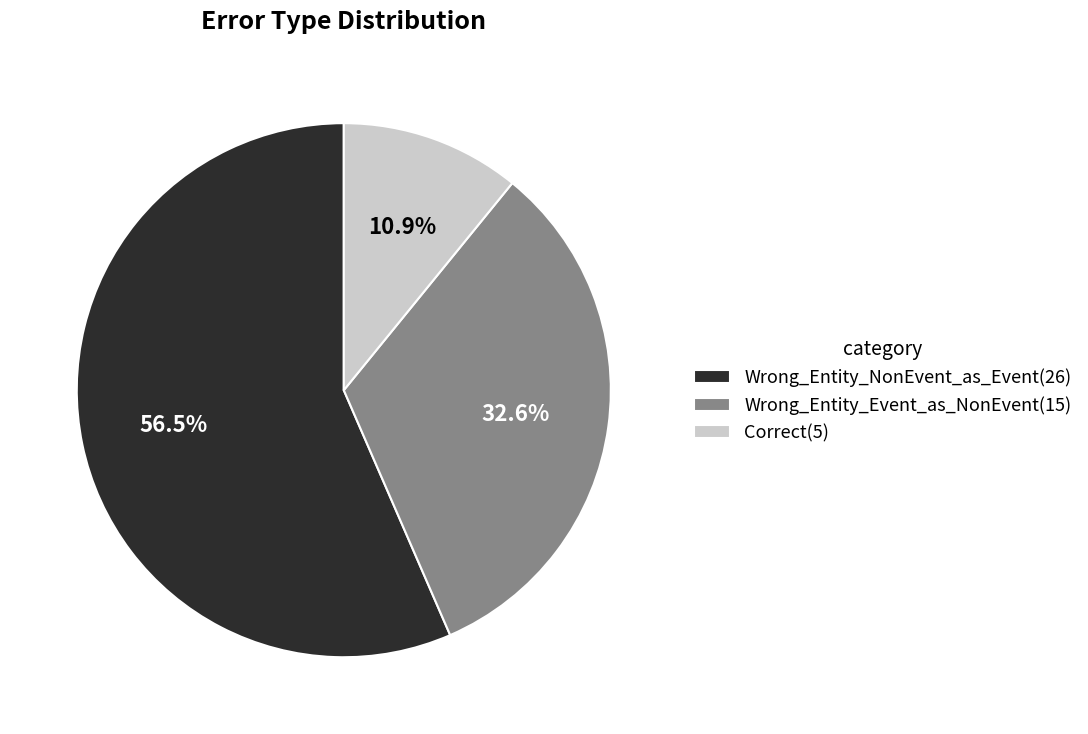

Between Wrong_Entity_NonEvent_as_Event(26) and Correct(5), which is larger?

Wrong_Entity_NonEvent_as_Event(26)